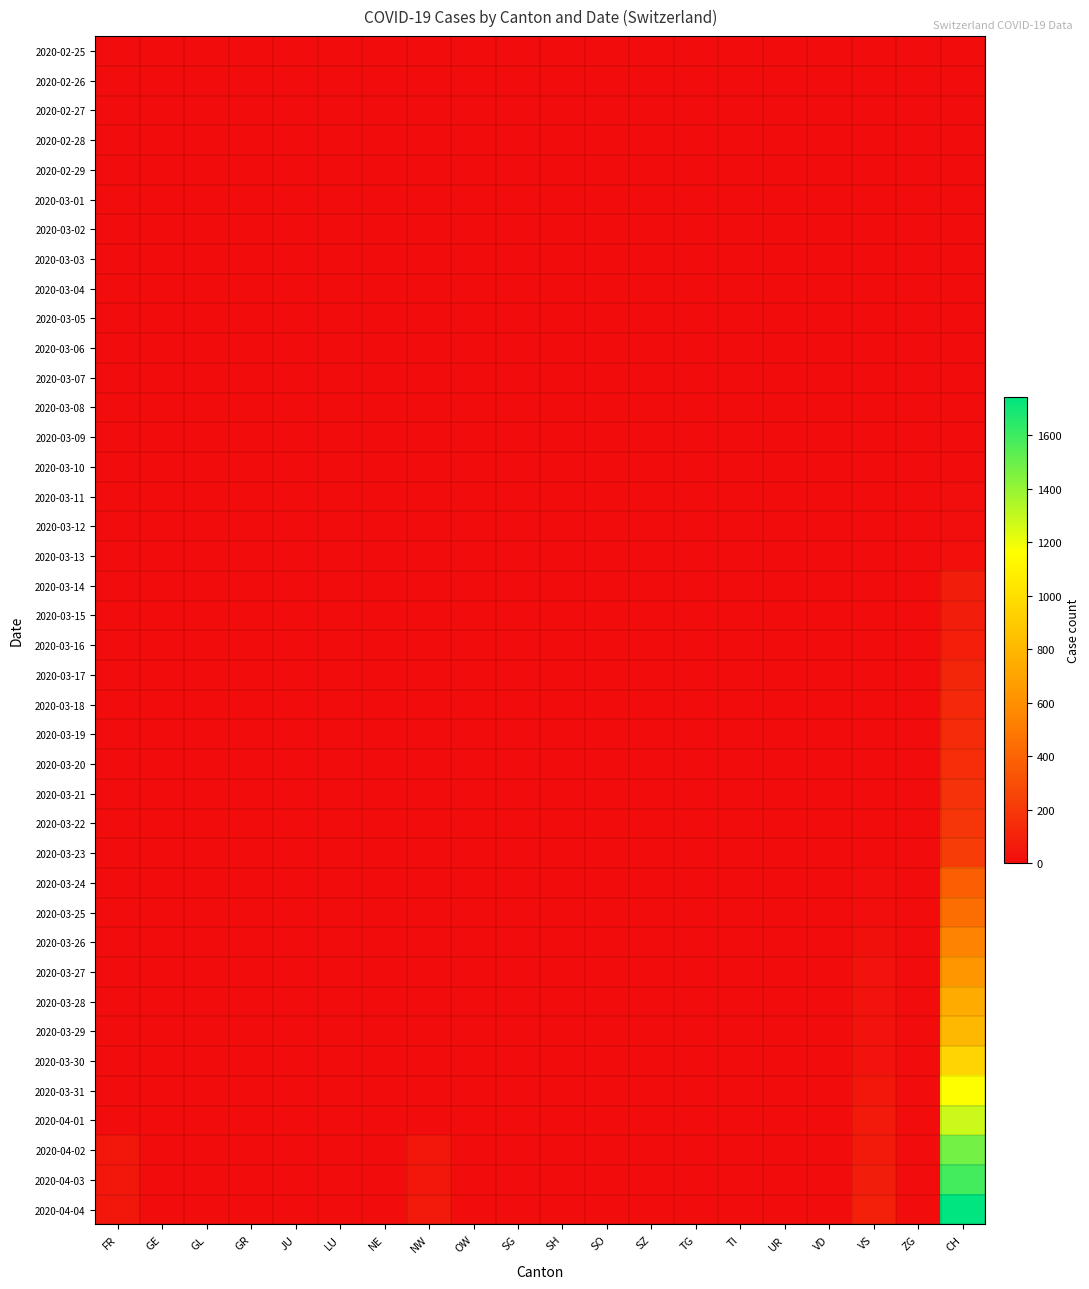

Count the number of data series in this chart.

40